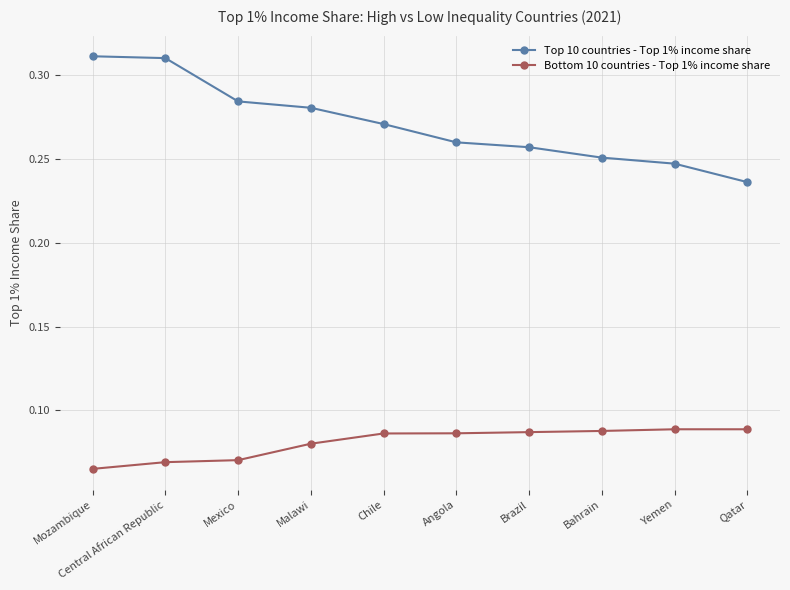

At how many categories does at least one series exceed 0?

10